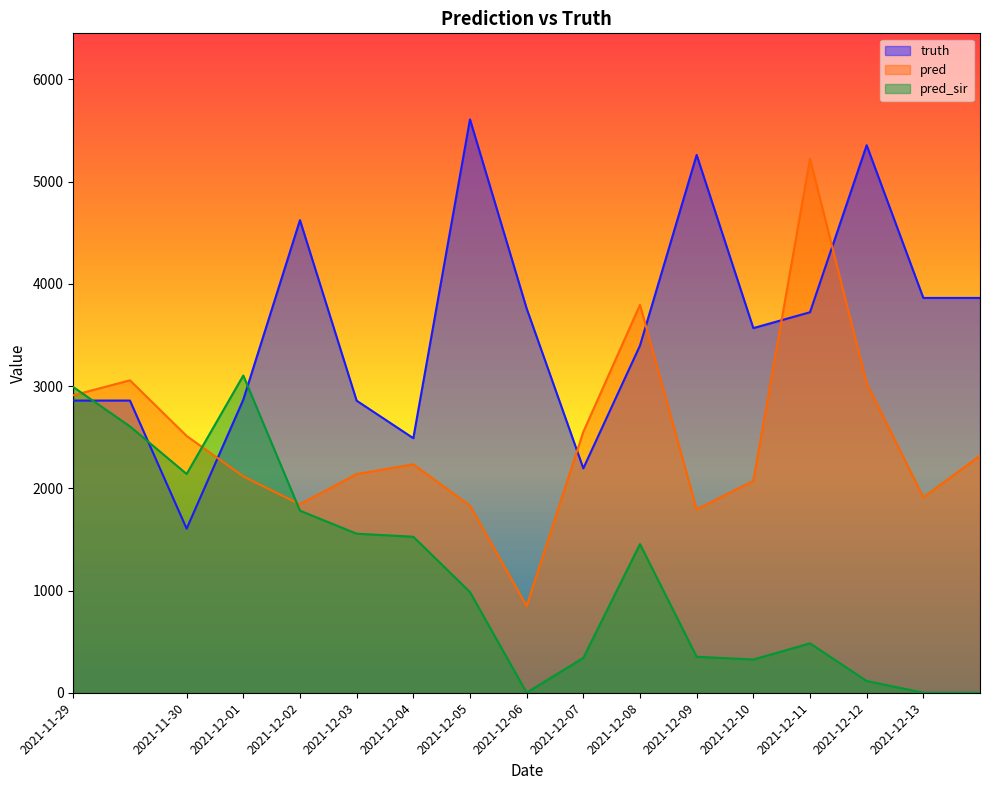

At which label does pred_sir first exceed 985?

2021-11-29